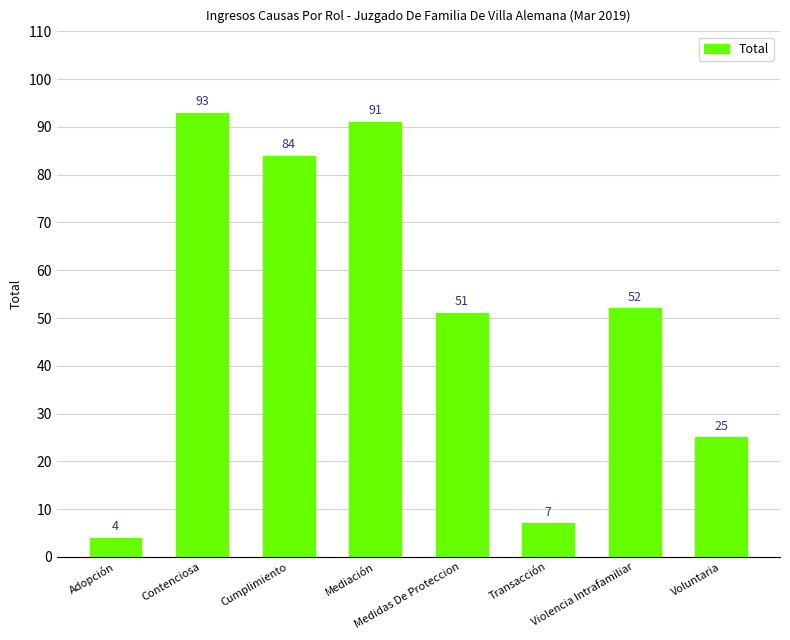

List the labels in order of value, smallest first.

Adopción, Transacción, Voluntaria, Medidas De Proteccion, Violencia Intrafamiliar, Cumplimiento, Mediación, Contenciosa